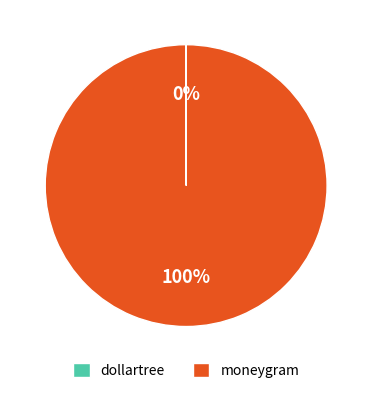

What is the largest slice in the pie chart?

moneygram